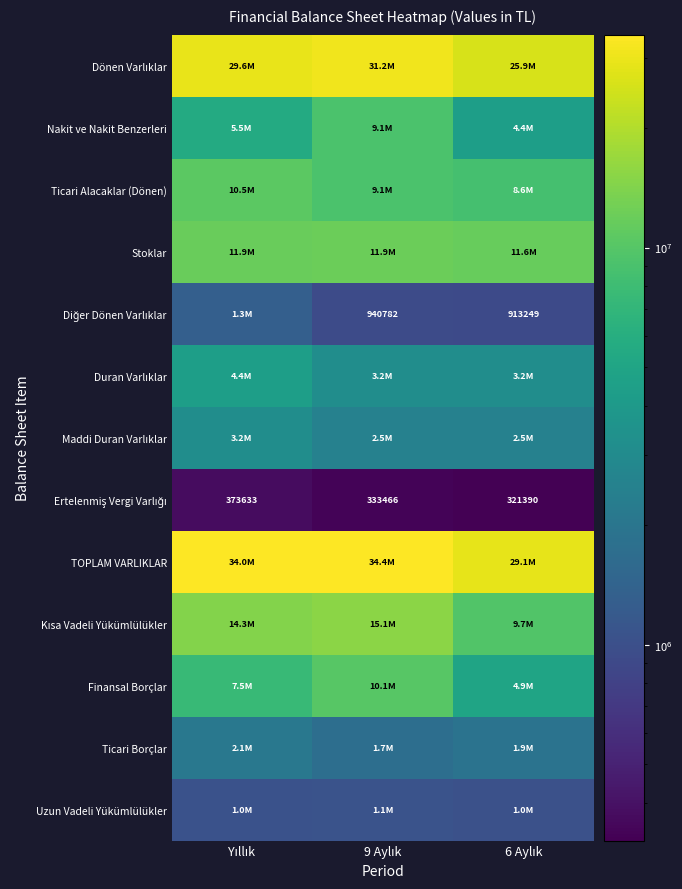

What is the difference between the Diğer Dönen Varlıklar values at 6 Aylık and 9 Aylık?

27533